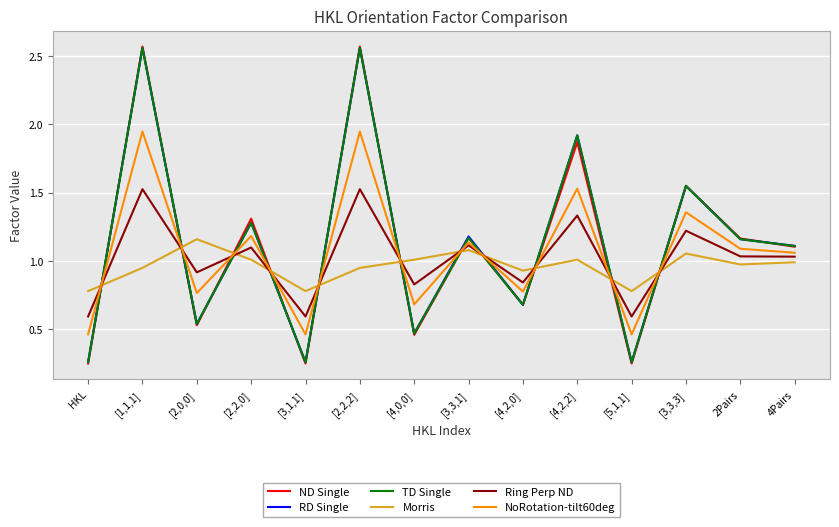

What is the total value across all series at 2Pairs?

6.6